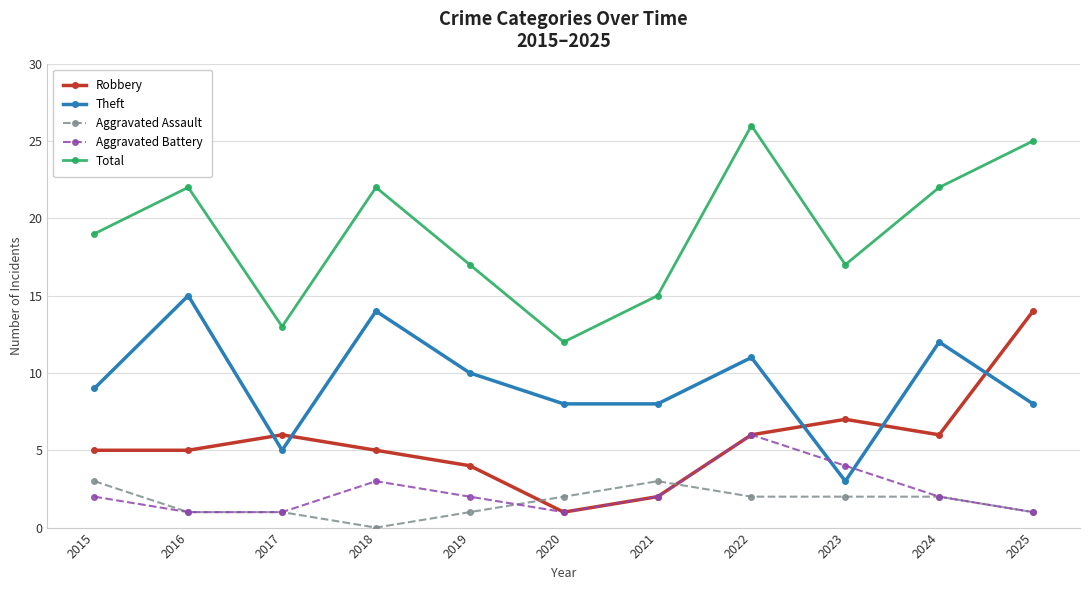

Between which two adjacent categories do Theft and Aggravated Battery first intersect?

2022 and 2023